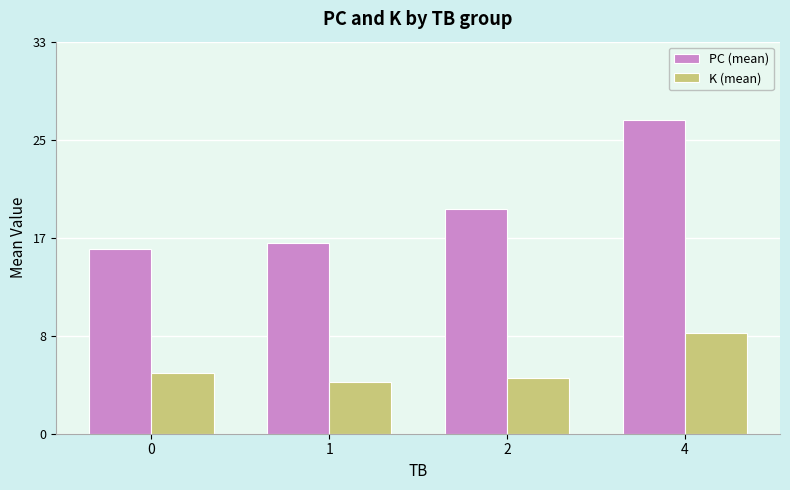

What is the minimum value shown in the chart?

4.4